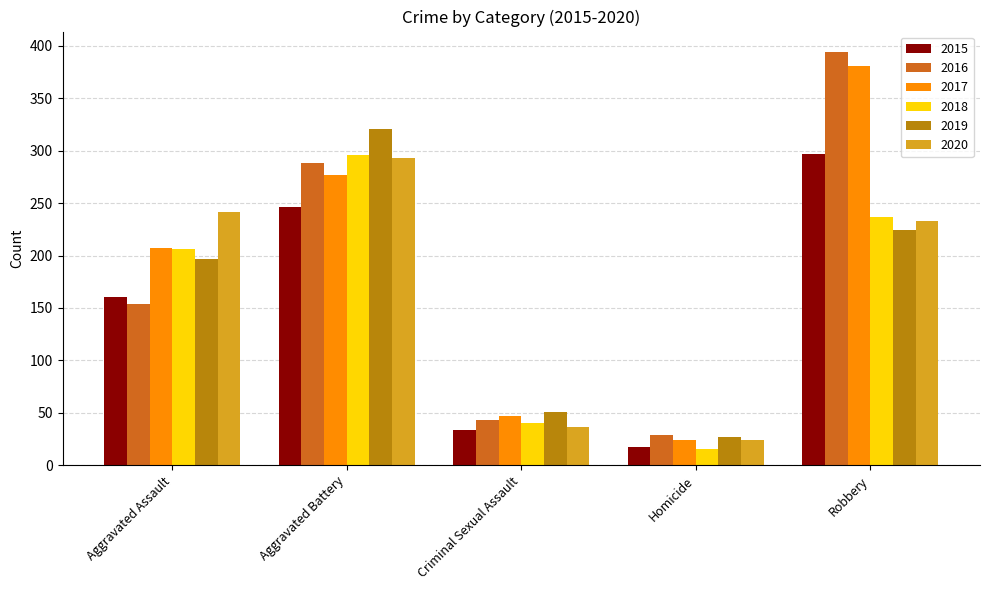

What is the sum of all 2020 values?

828